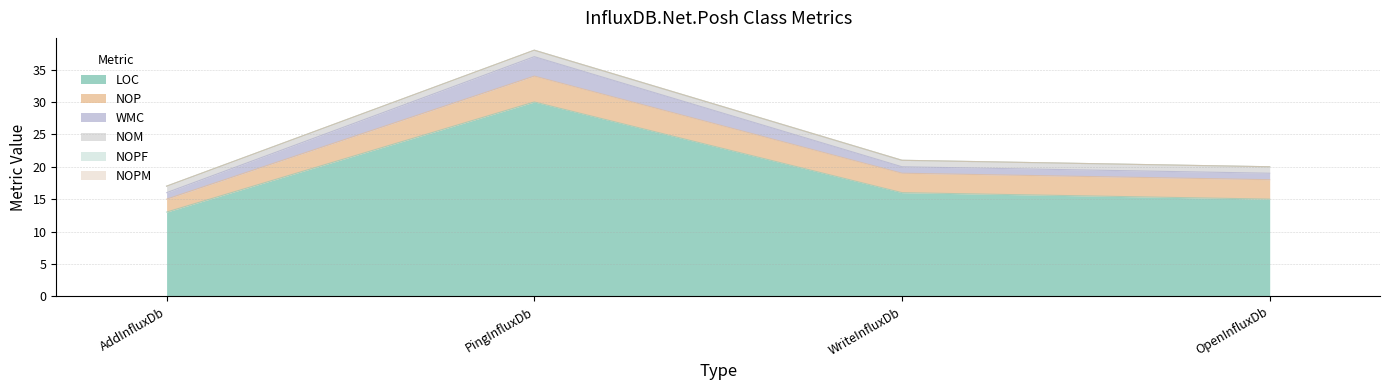

True or false: NOPM and WMC intersect in this chart.

False